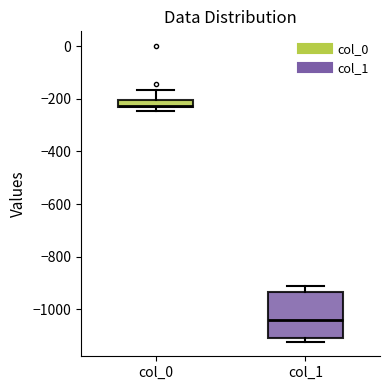

Which box has the highest median line?

col_0